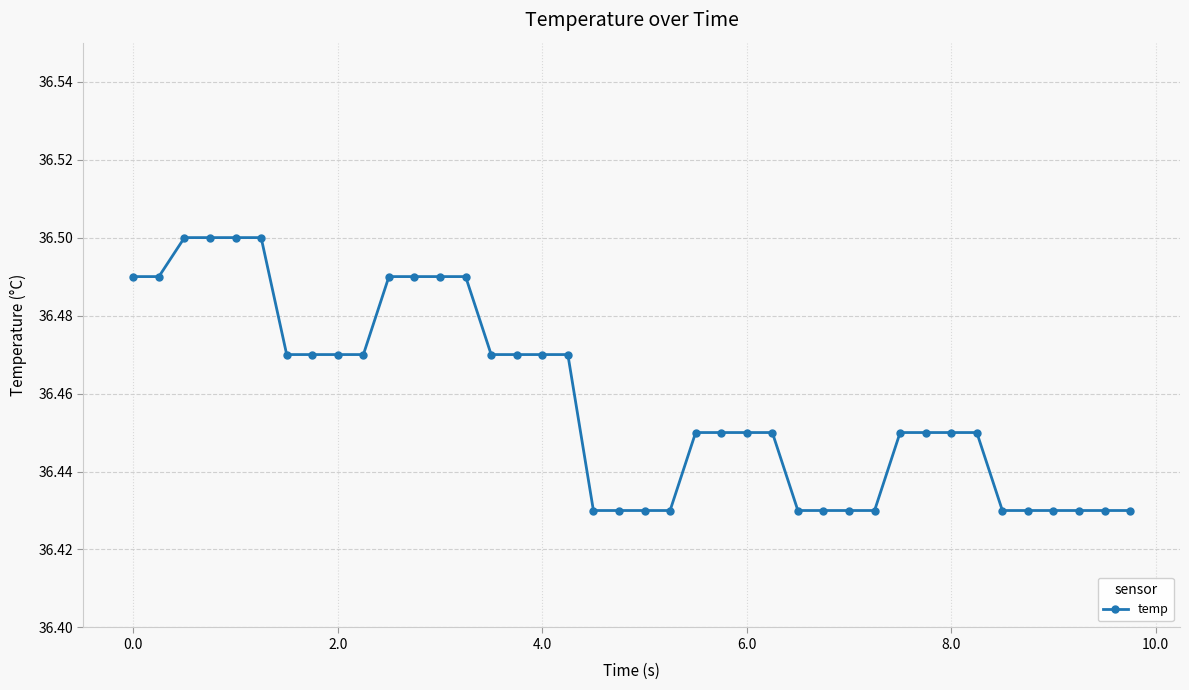

Count the number of categories in the chart.

40